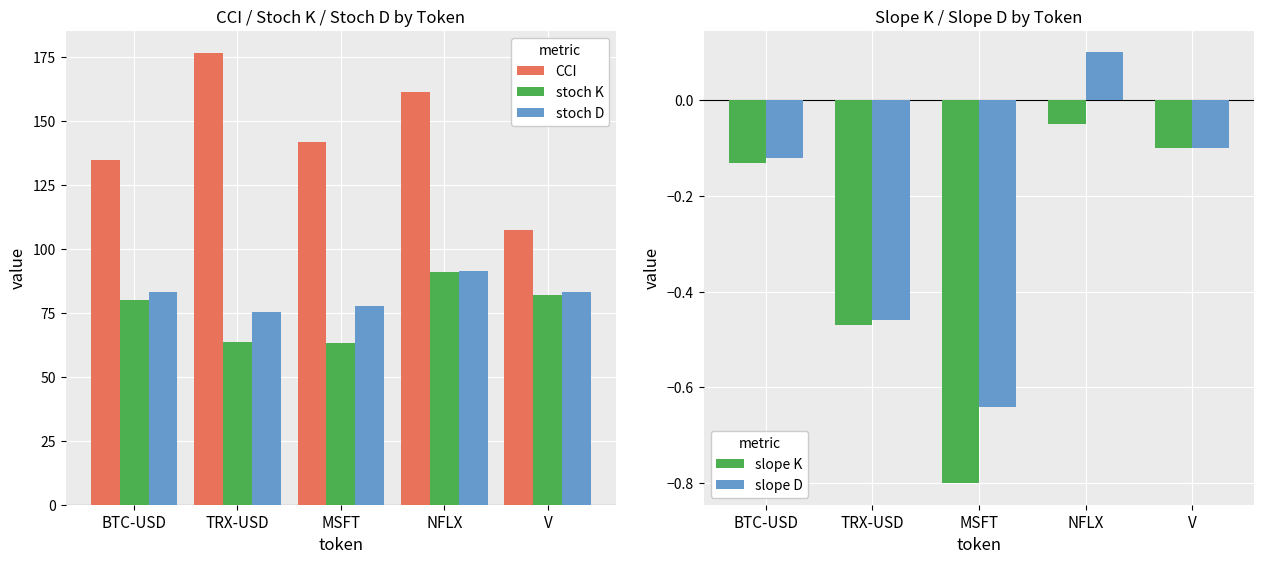

How many groups of bars are there?

5